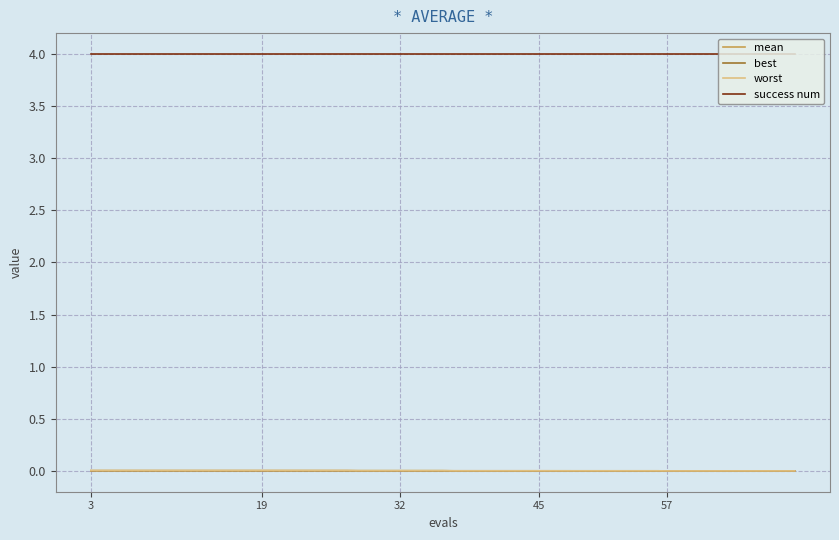

Which series has the largest total across all categories?

success num